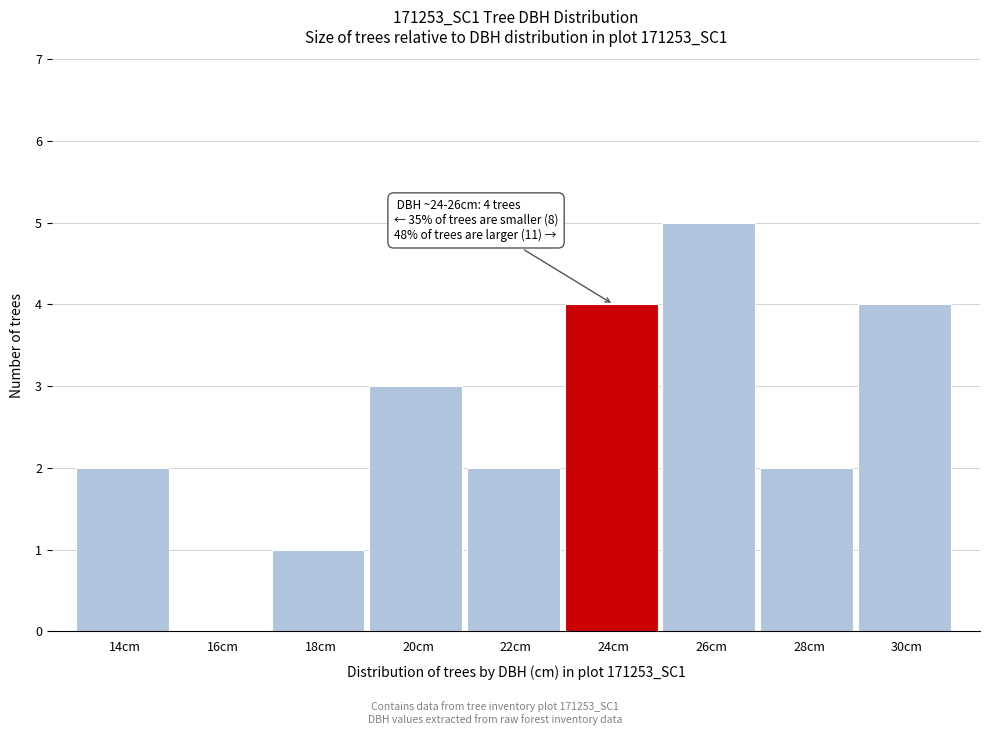

Reading left to right, list all the values displayed in this chart.

14cm=2	16cm=0	18cm=1	20cm=3	22cm=2	24cm=4	26cm=5	28cm=2	30cm=4